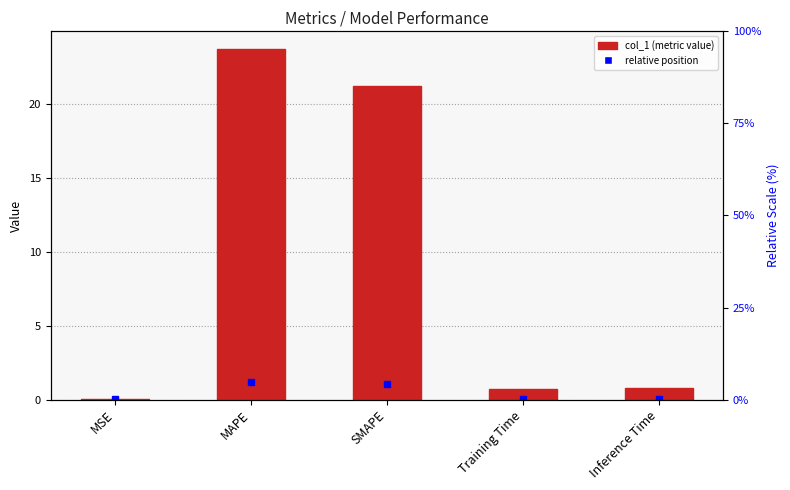

At which category does the chart reach its minimum across all series?

MSE